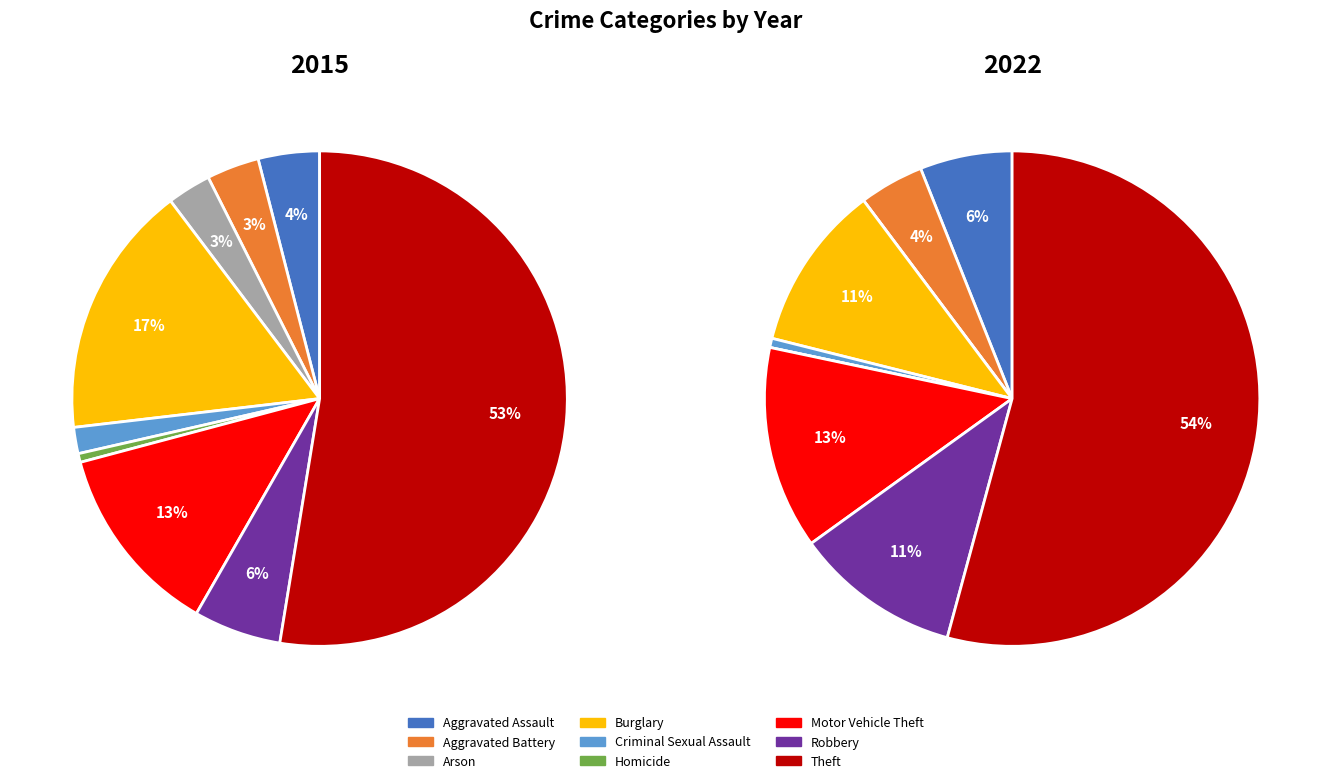

Is the sum of Robbery and Aggravated Assault greater than half?

No